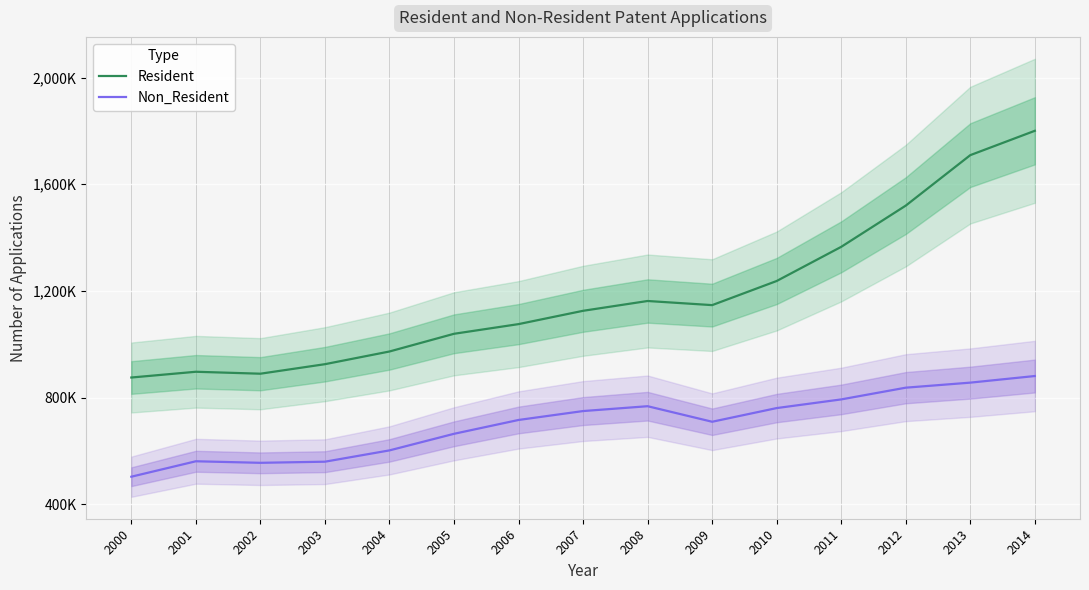

List the series in order of their peak value, lowest first.

Non_Resident, Resident